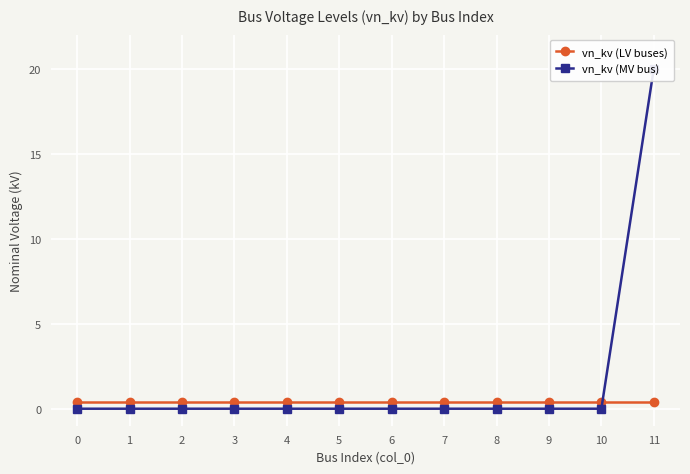

Is this an area chart (filled region under the line)?

No